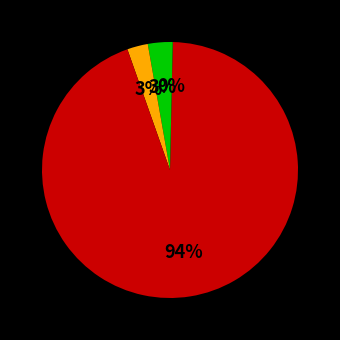

Count the number of slices in the pie.

4